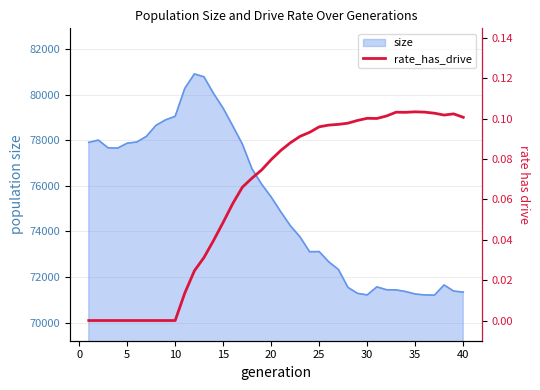

What is the highest value of the size series?

80904